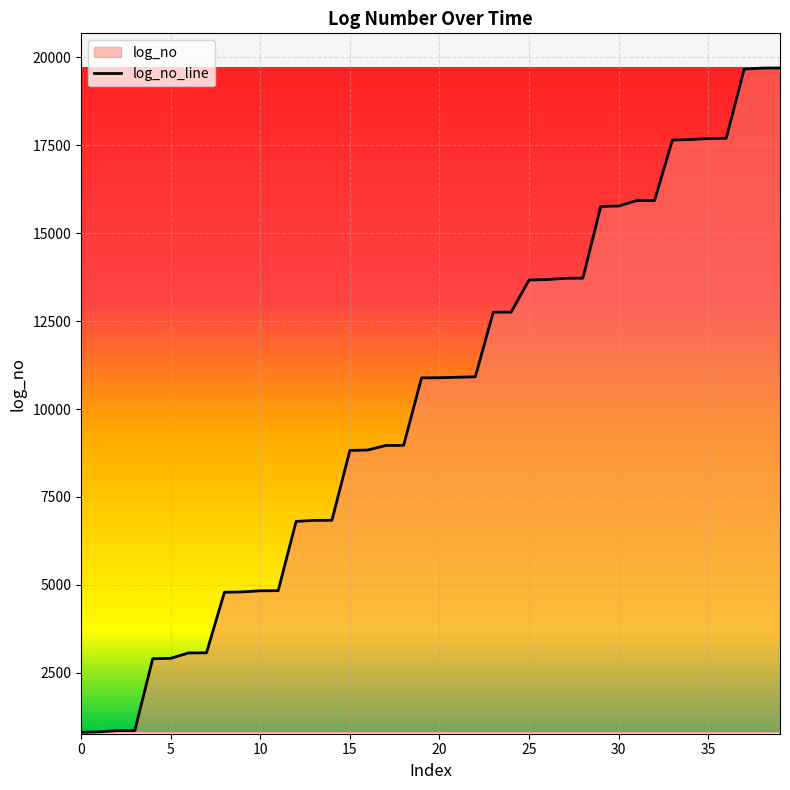

True or false: the data has more than 2 interior local peaks.

False